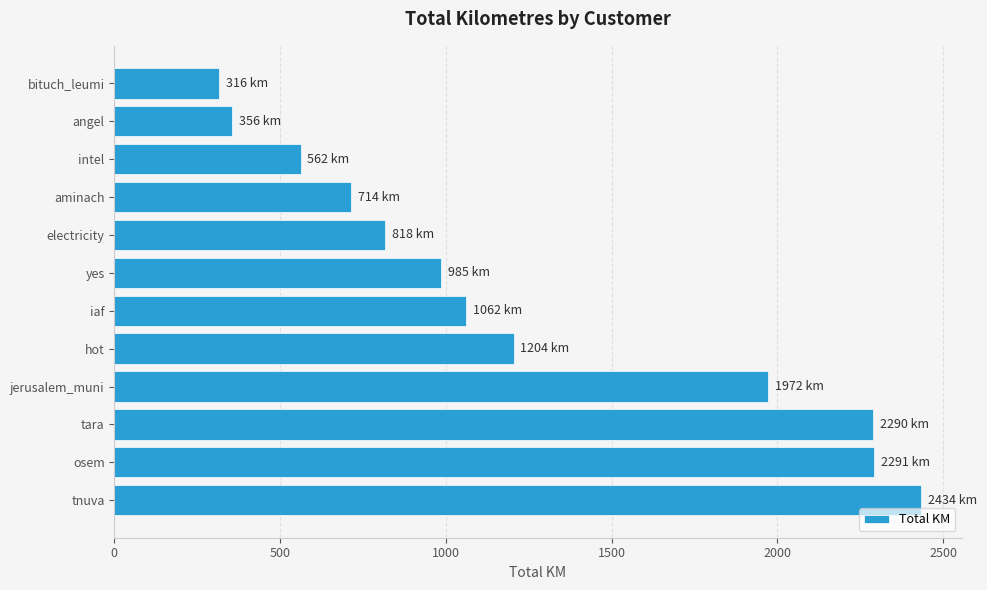

What is the approximate value at tnuva?

2434.5